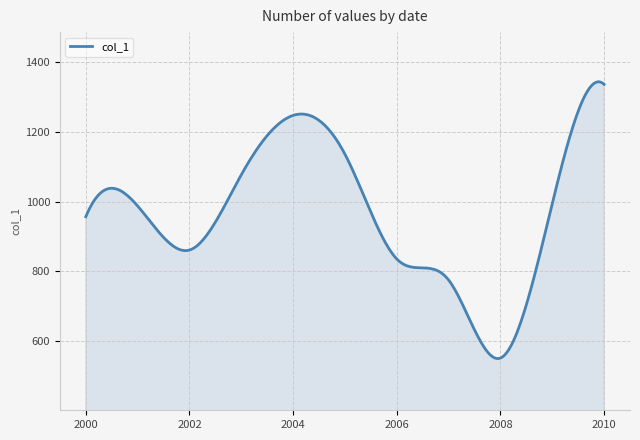

What is the minimum value shown in the chart?

549.1